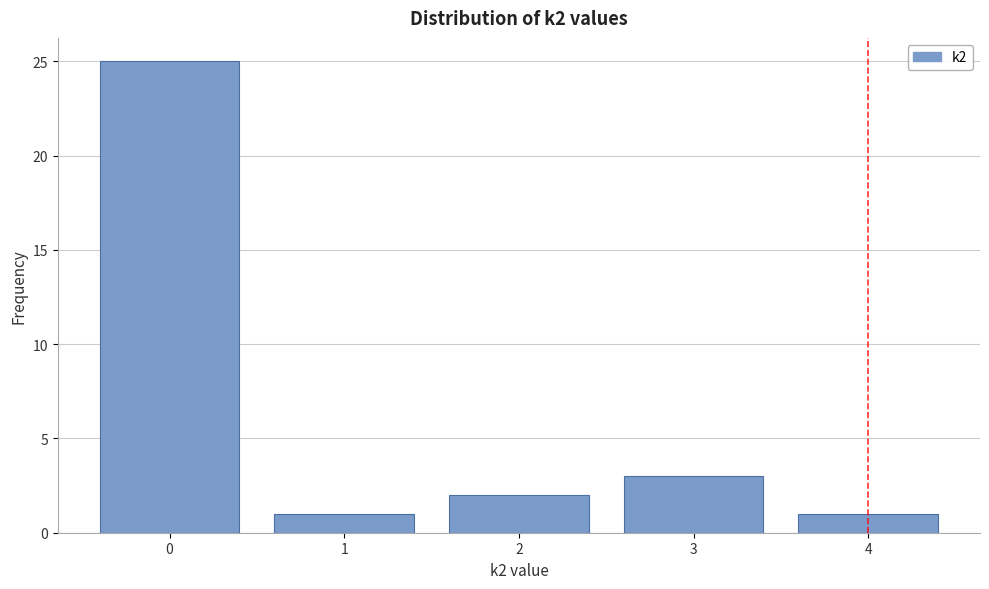

Reading left to right, transcribe all the data shown in this chart.

0=25	1=1	2=2	3=3	4=1